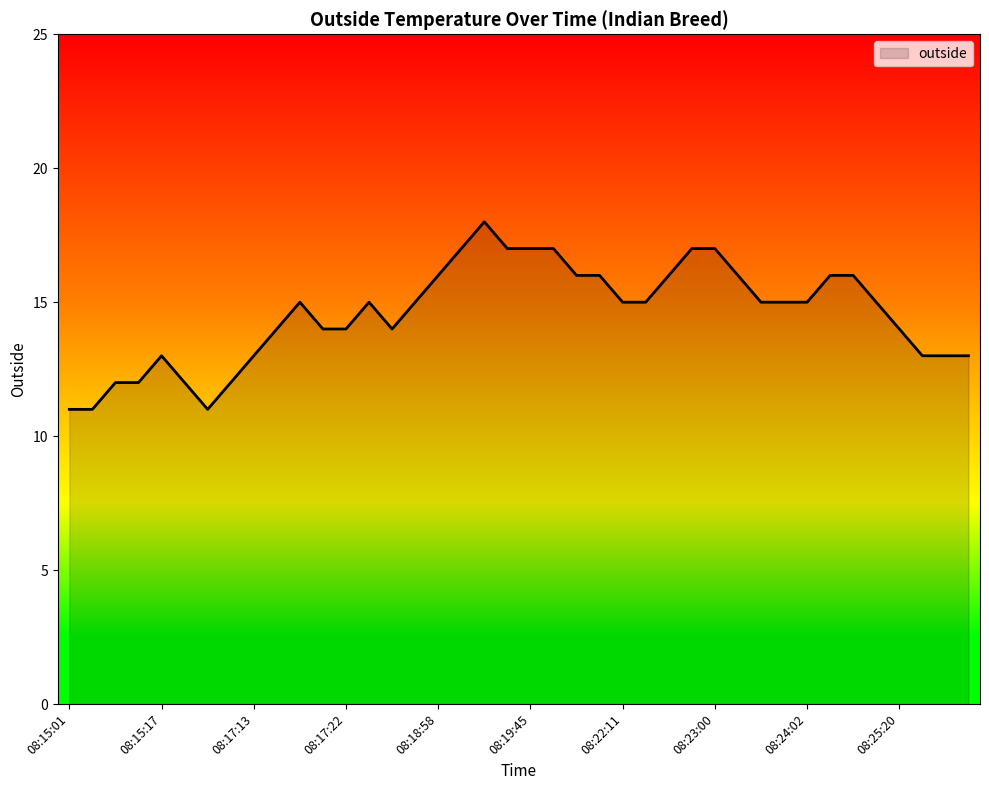

What is the maximum value shown in the chart?

18